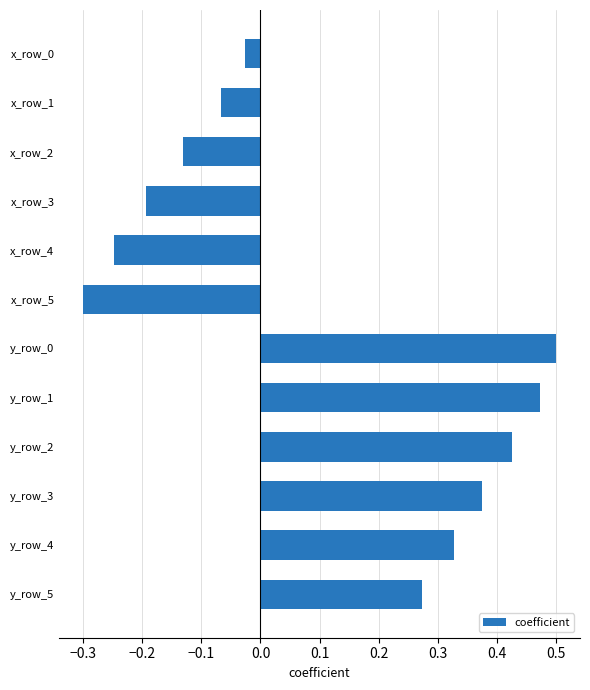

Are the bars horizontal?

Yes